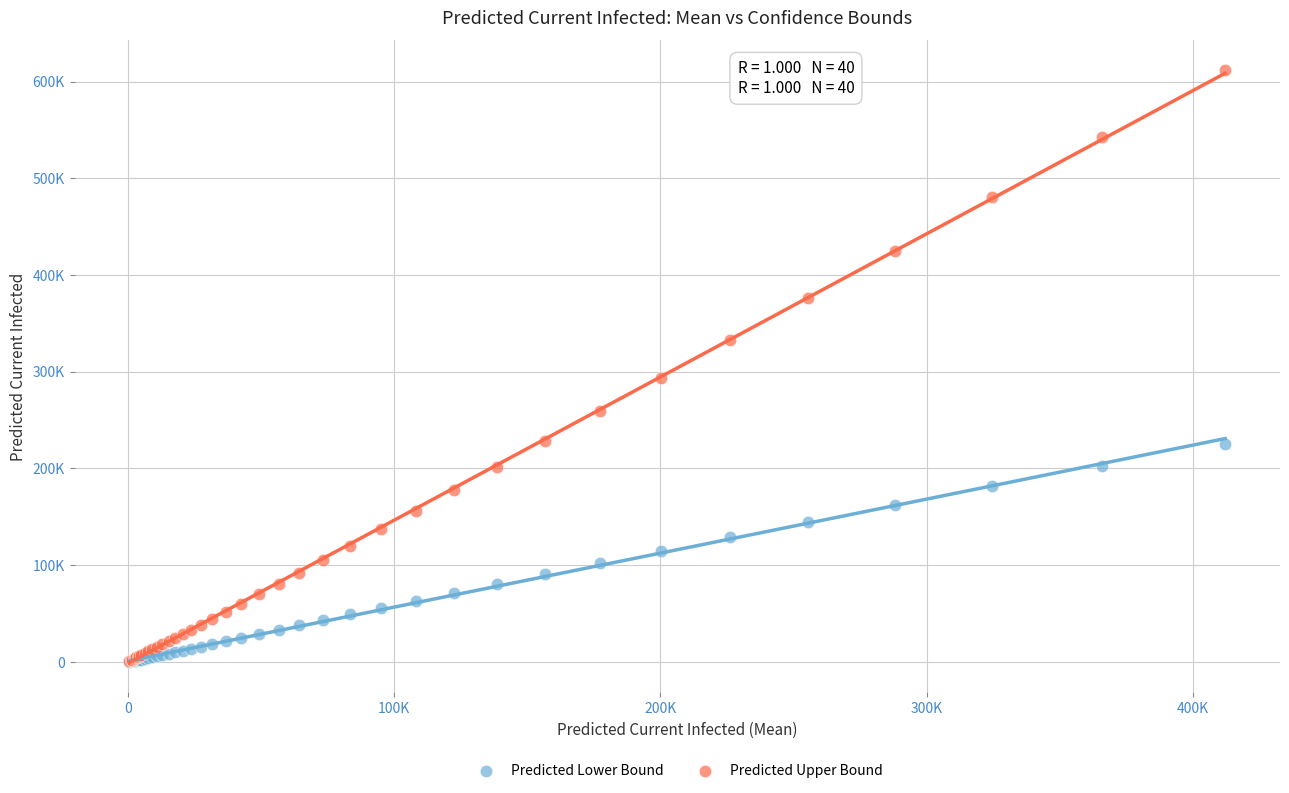

What are all the series names shown in the legend?

Predicted Lower Bound, Predicted Upper Bound